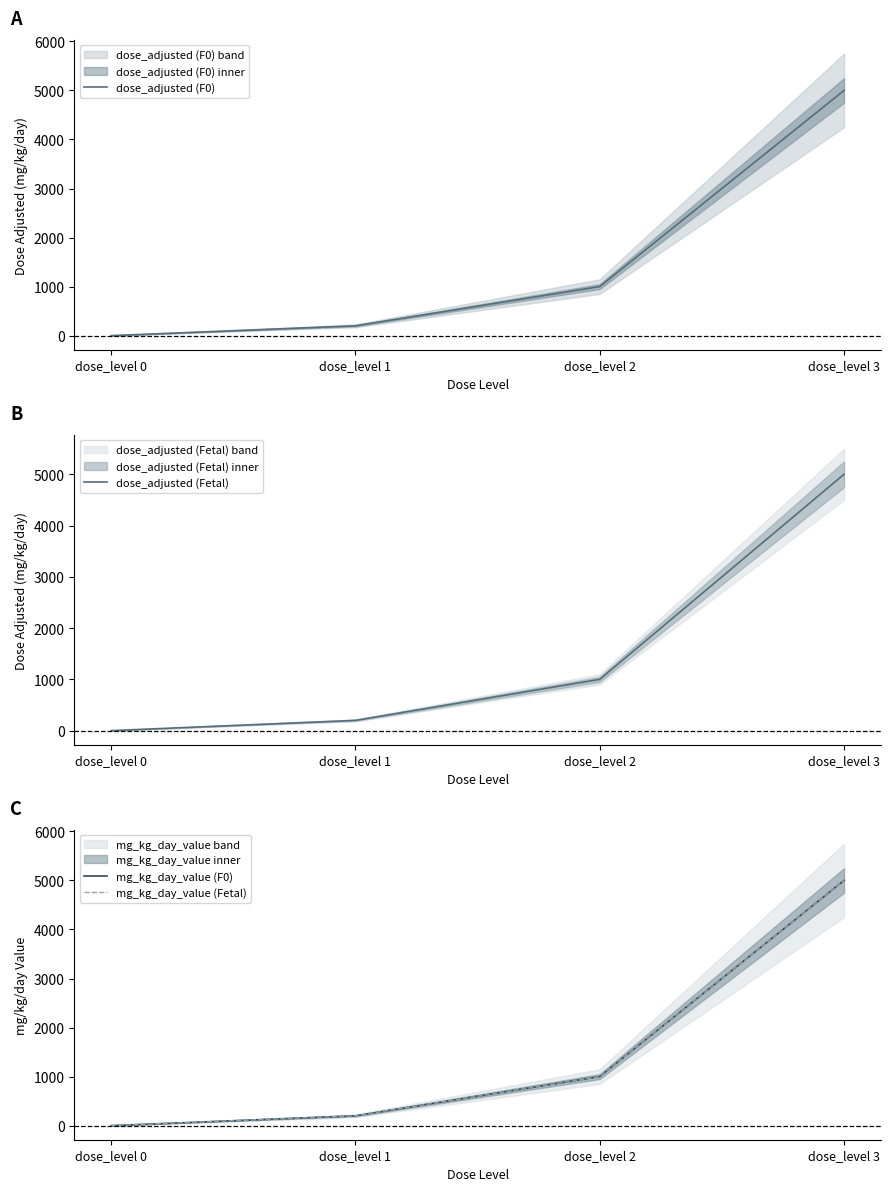

The dose_adjusted (F0) series shows 2512 at dose_level 3. True or false?

False